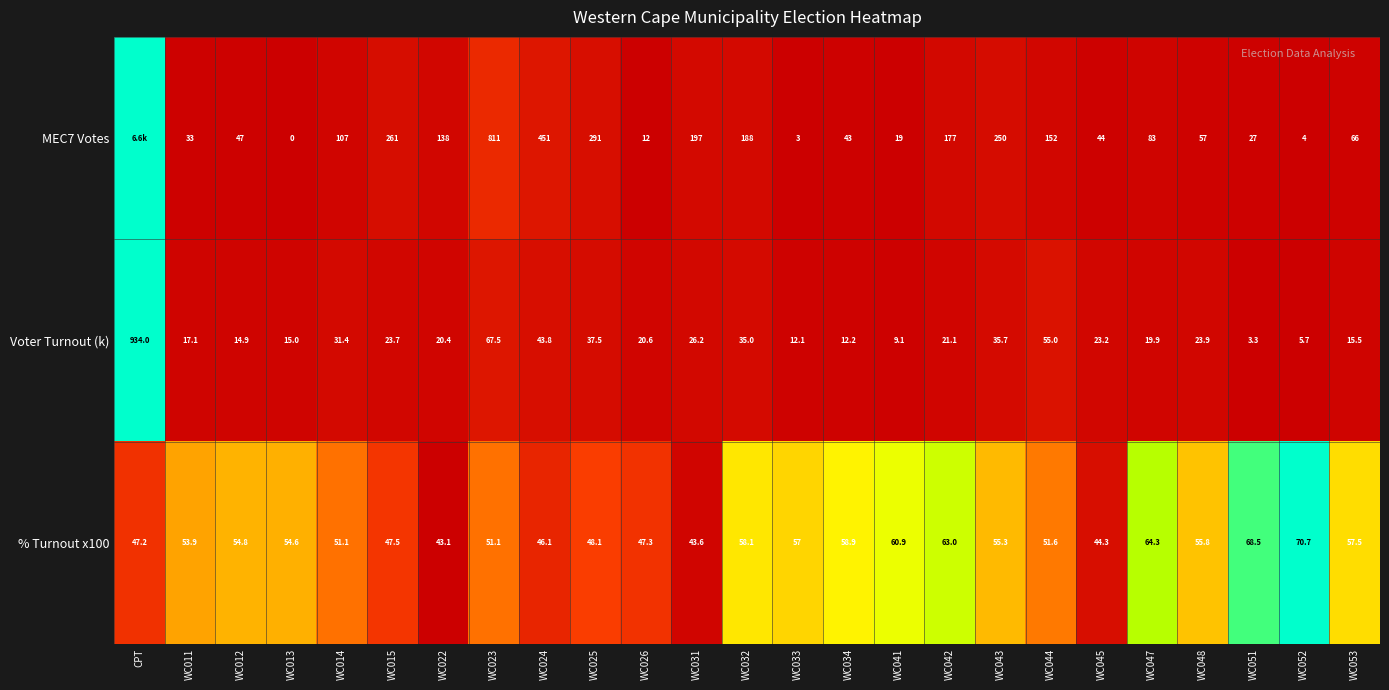

What is the total value across all series at WC043?

341.0